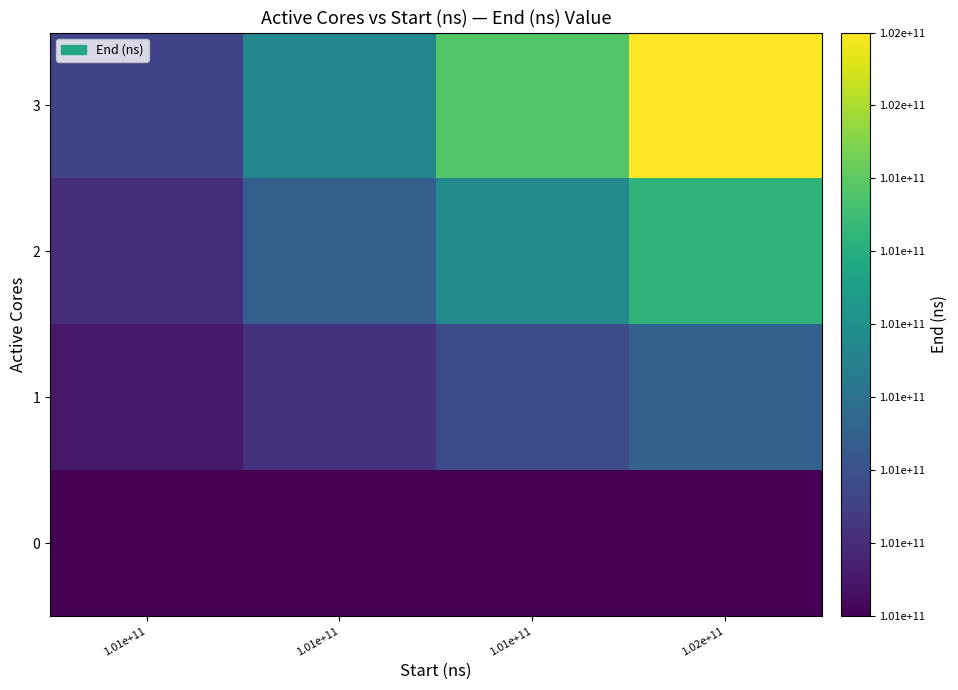

Between 1.01e+11 and 1.01e+11, which series saw the biggest shift?

3